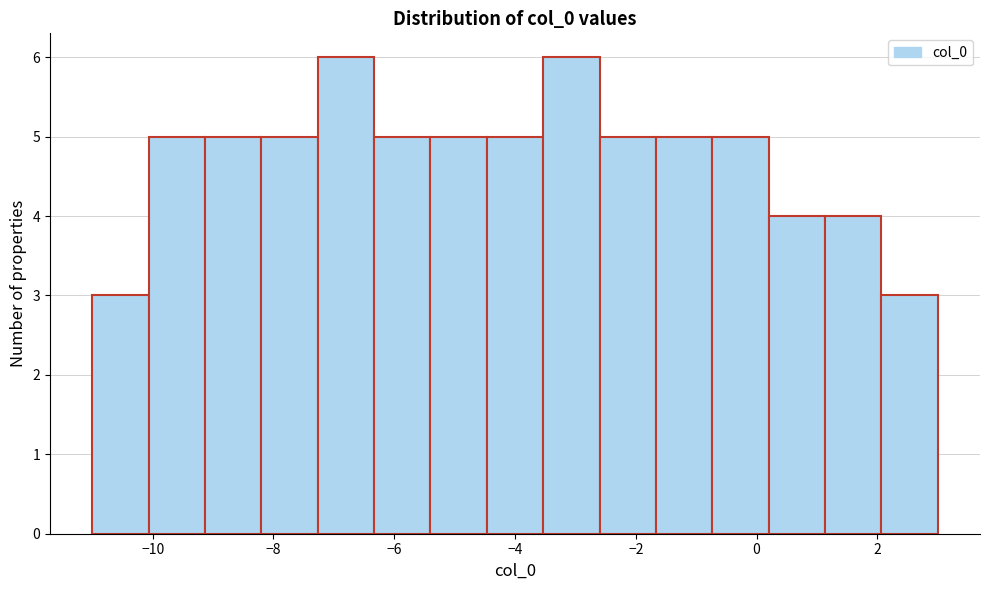

Reading left to right, transcribe this chart: for each bar, give the range it covers on the x-axis and its height. Neither the bar edges nor the heights are printed on the chart, so give them approximately, as read against the axes.

-11.0 to -10.0: 3
-10.0 to -9.2: 5
-9.2 to -8.2: 5
-8.2 to -7.2: 5
-7.2 to -6.4: 6
-6.4 to -5.4: 5
-5.4 to -4.4: 5
-4.4 to -3.6: 5
-3.6 to -2.6: 6
-2.6 to -1.6: 5
-1.6 to -0.8: 5
-0.8 to 0.2: 5
0.2 to 1.2: 4
1.2 to 2.0: 4
2.0 to 3.0: 3